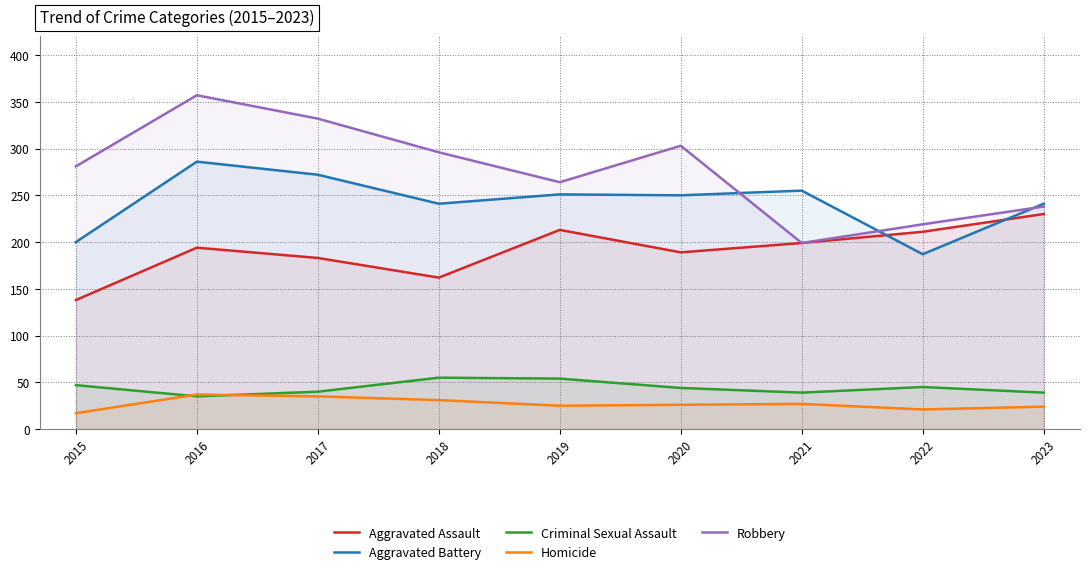

What is the sum of all Aggravated Assault values?

1719